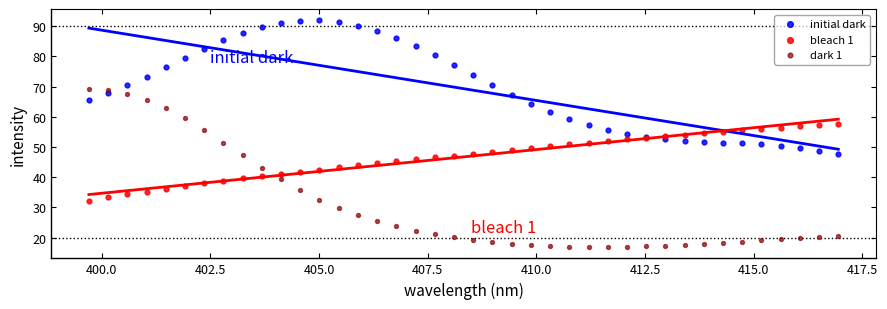

Which series contains the highest Y value?

initial dark